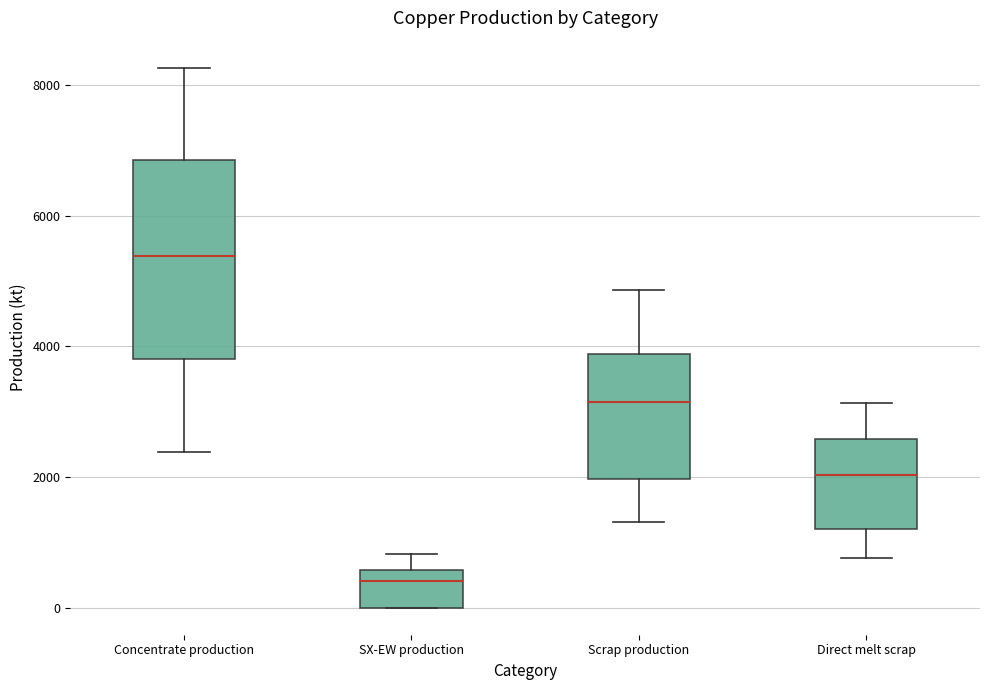

Comparing the boxes themselves (not the whiskers), which one is the tallest?

Concentrate production